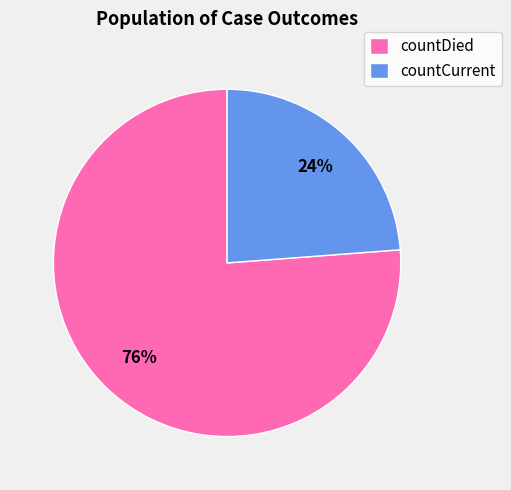

To the nearest percent, what is the difference between the countDied and countCurrent slice percentages?

52%